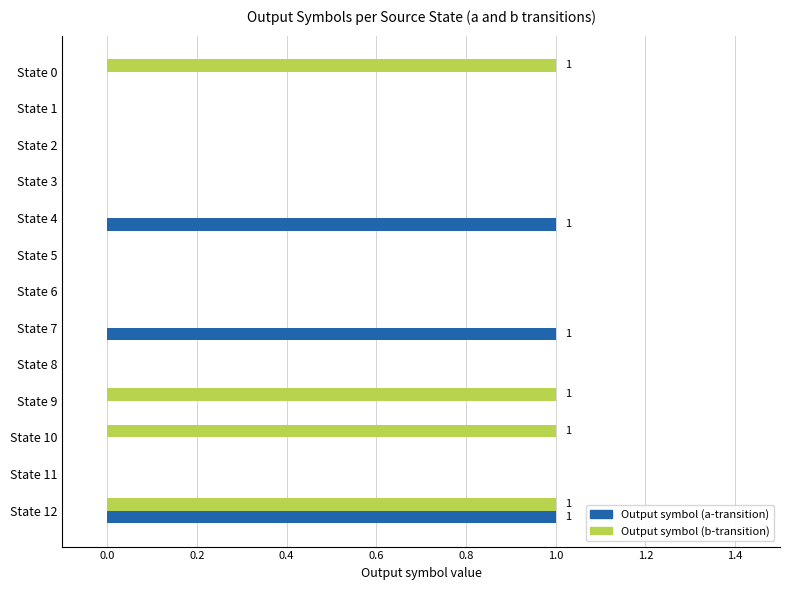

Is the value of Output symbol (b-transition) at State 0 greater than the value of Output symbol (a-transition) at State 2?

Yes